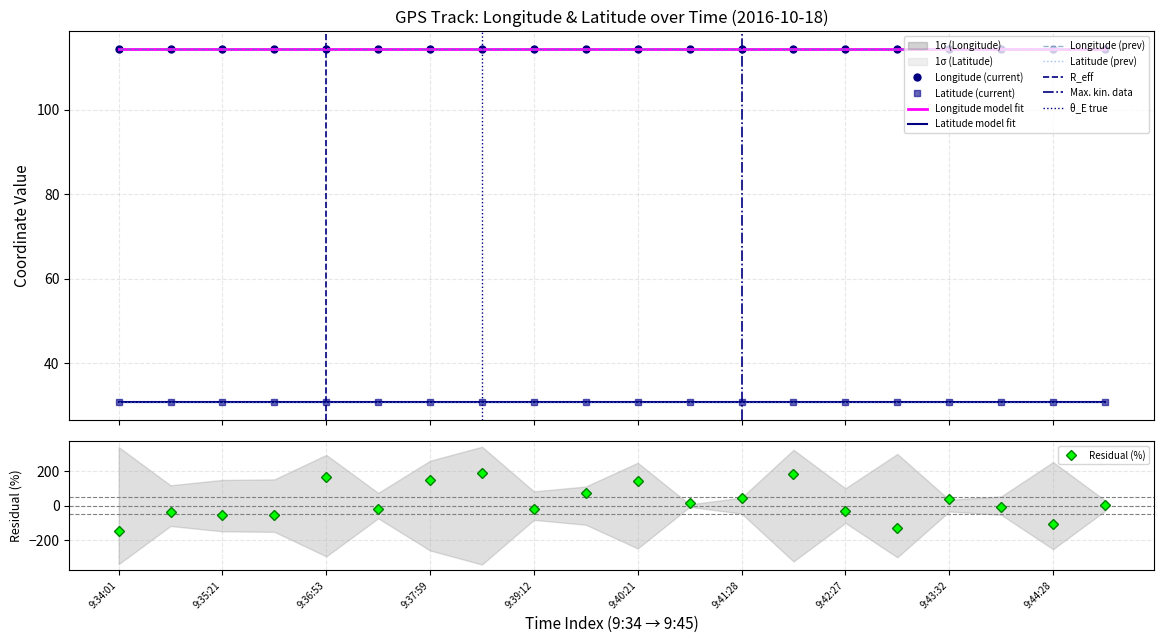

What is the value of the Longitude (prev) point at the 1st from the left?

114.4